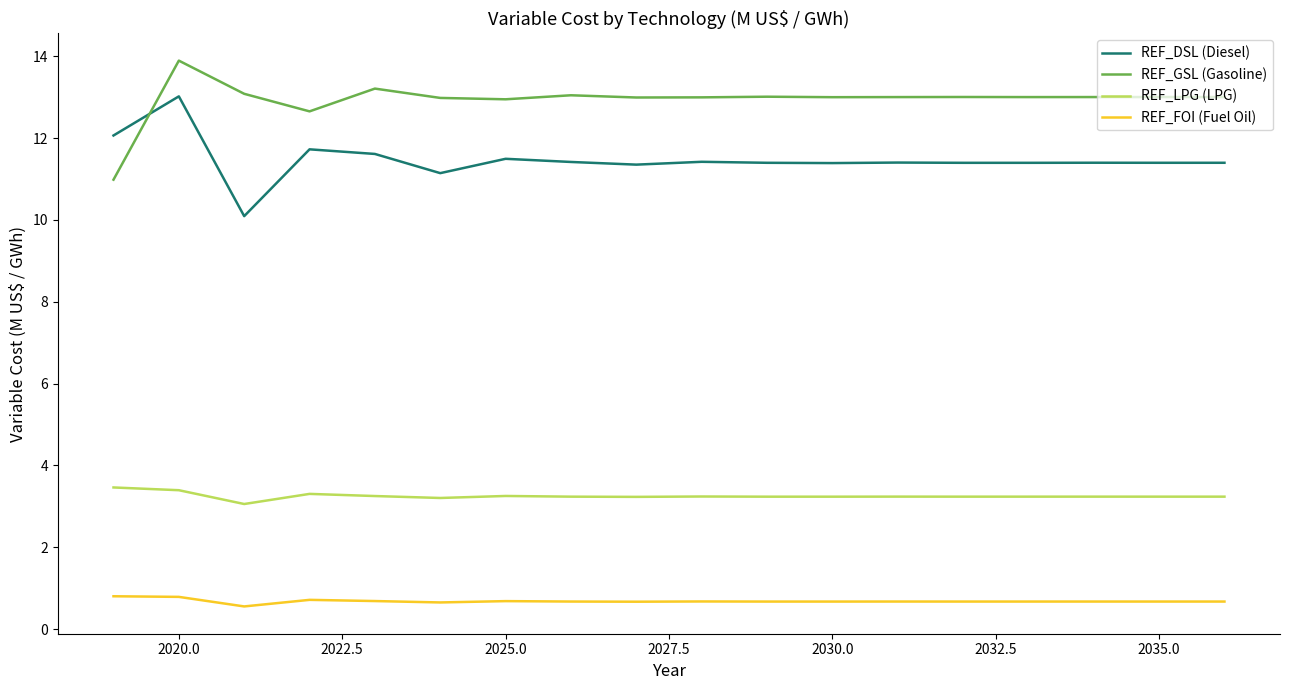

Rank the series by their maximum value, from lowest to highest.

REF_FOI (Fuel Oil), REF_LPG (LPG), REF_DSL (Diesel), REF_GSL (Gasoline)